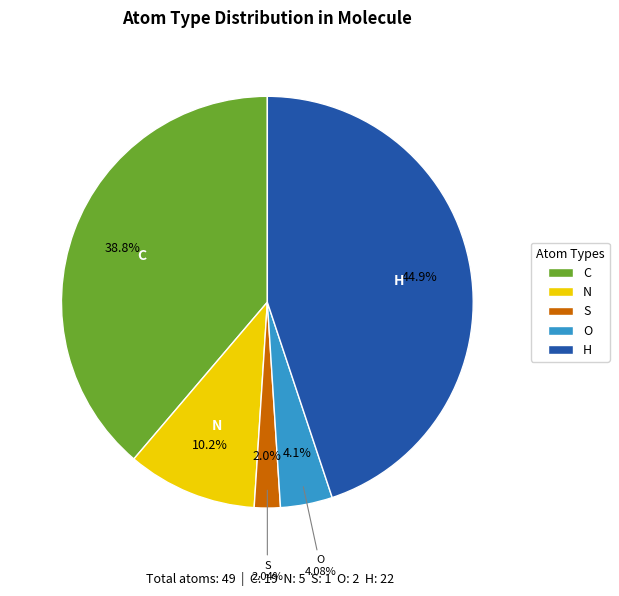

True or false: O accounts for 17% of the total.

False